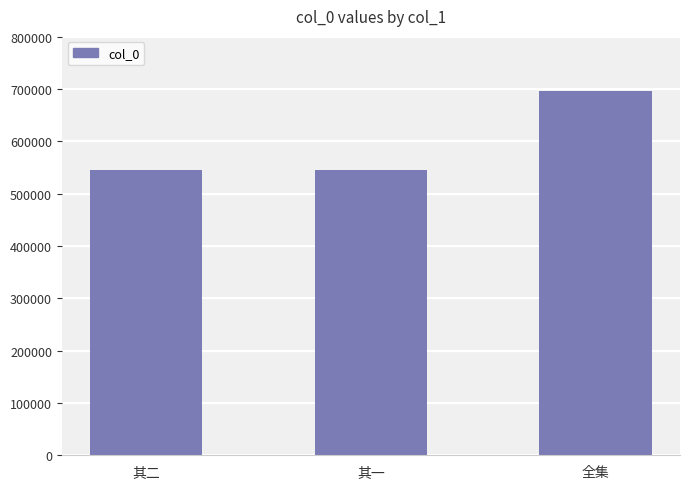

How many bars are there in total?

3